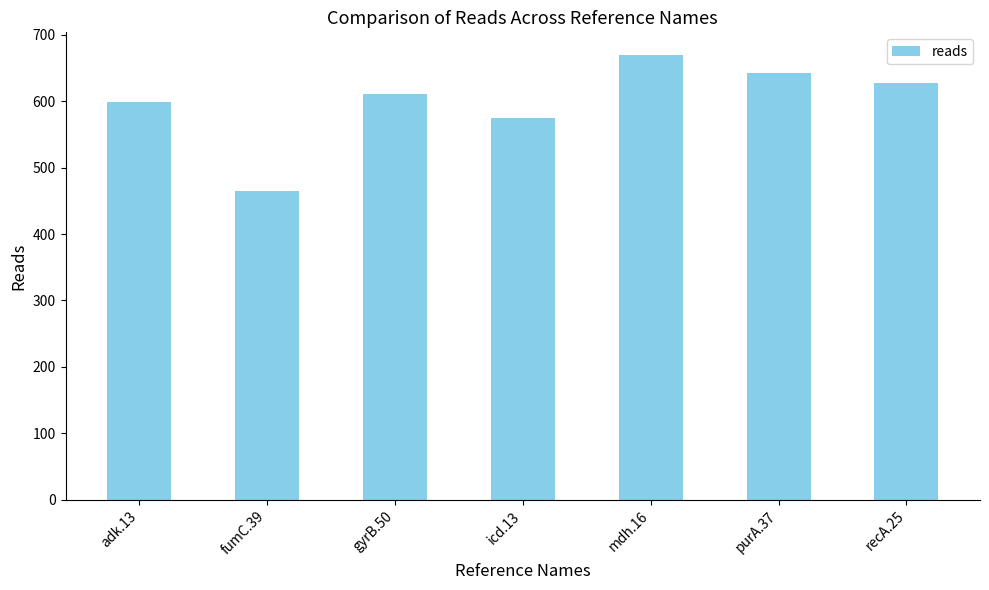

Which has a higher value, icd.13 or fumC.39?

icd.13